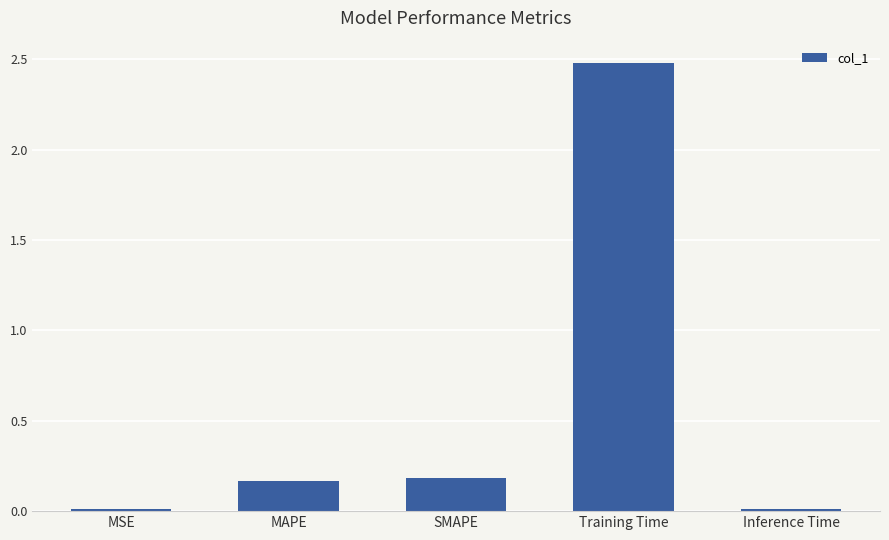

What is the value of the 4th bar from the left?

2.5